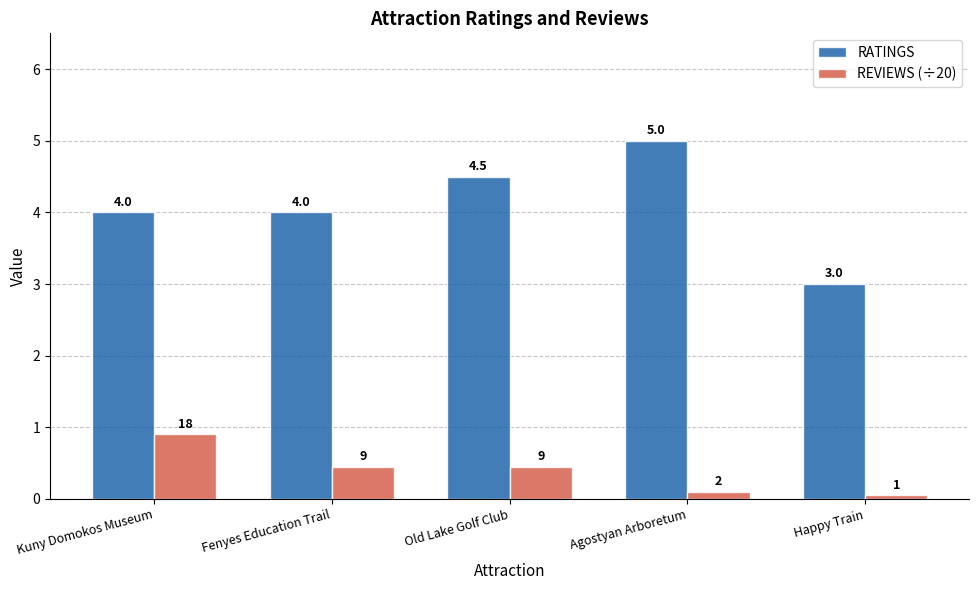

What position from the right is Fenyes Education Trail?

4